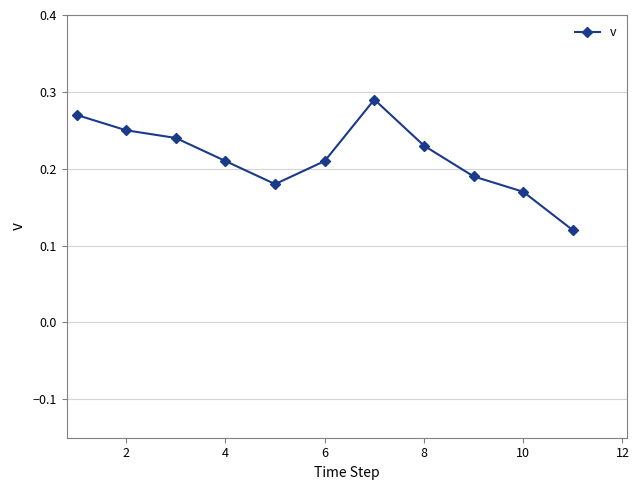

How many values are between 0 and 1?

11